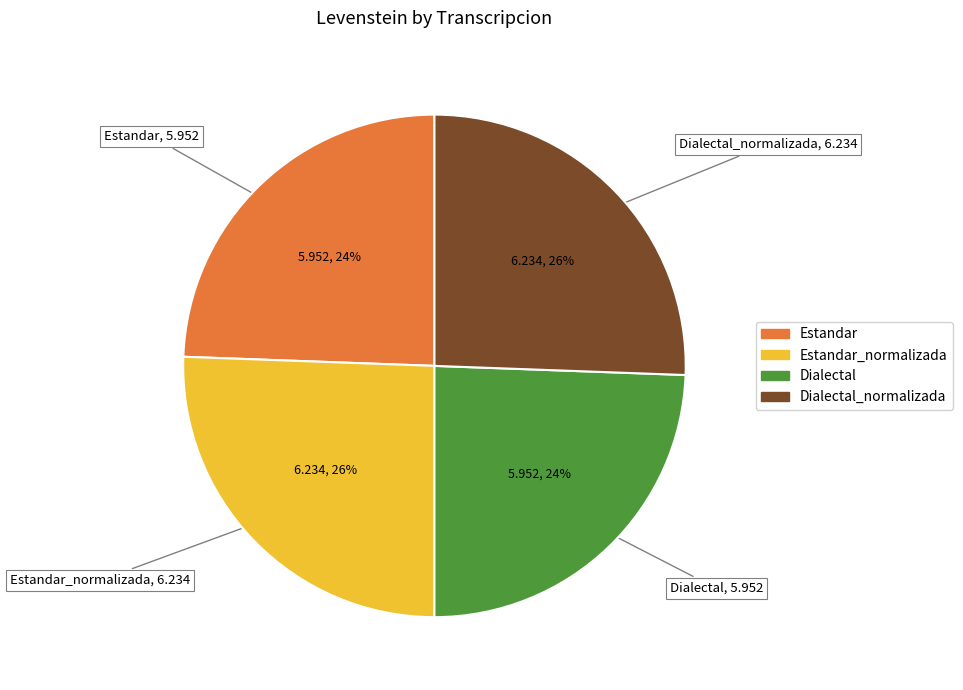

Is there any slice that represents more than half of the pie?

No